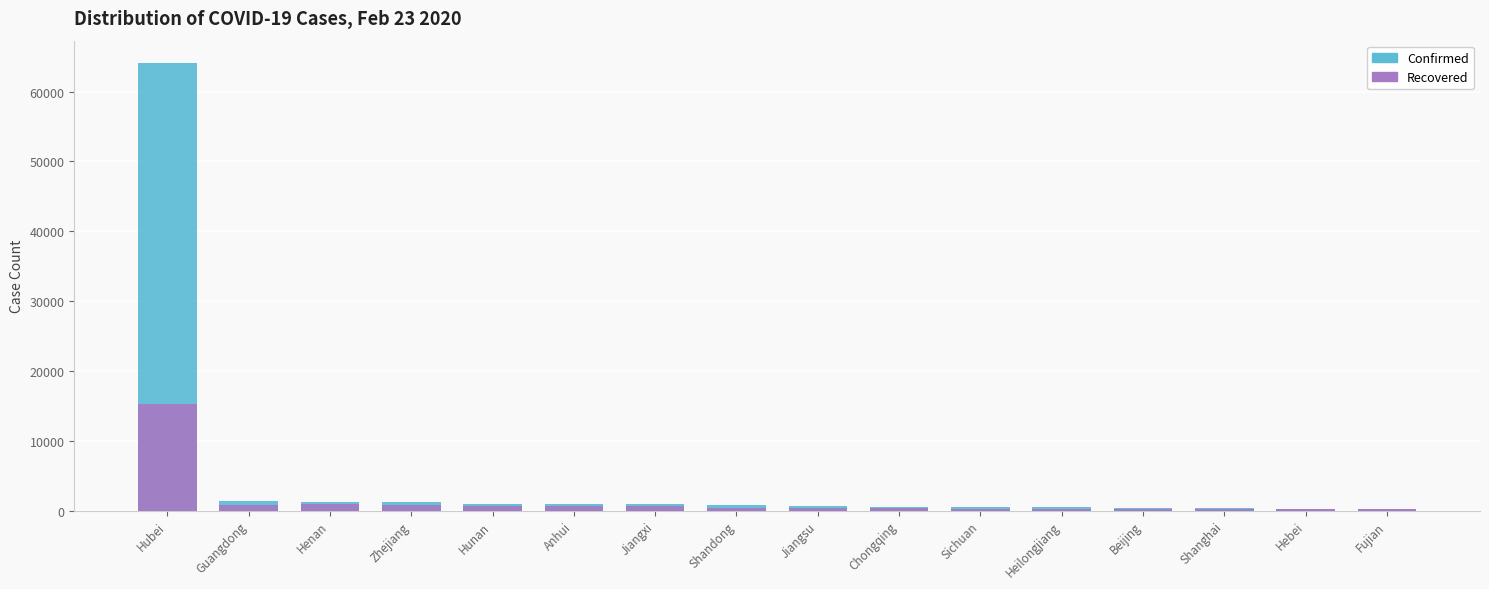

What is the difference between the maximum and second lowest values in the Recovered series?

15145